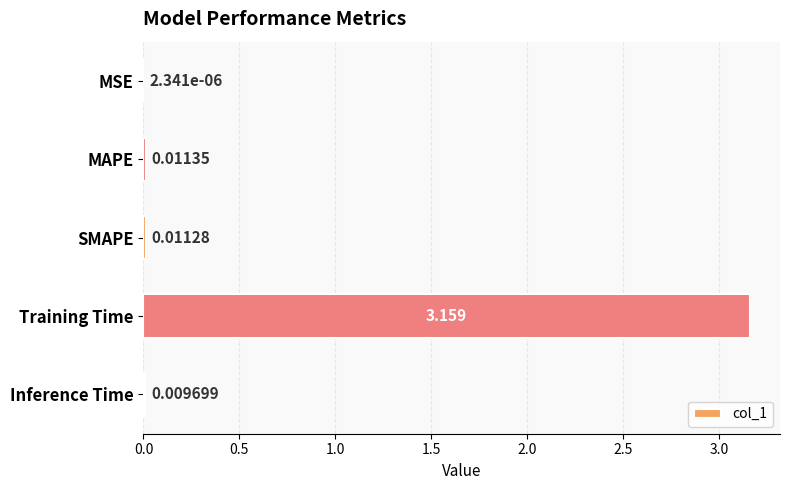

Which category has the highest value across all series?

Training Time